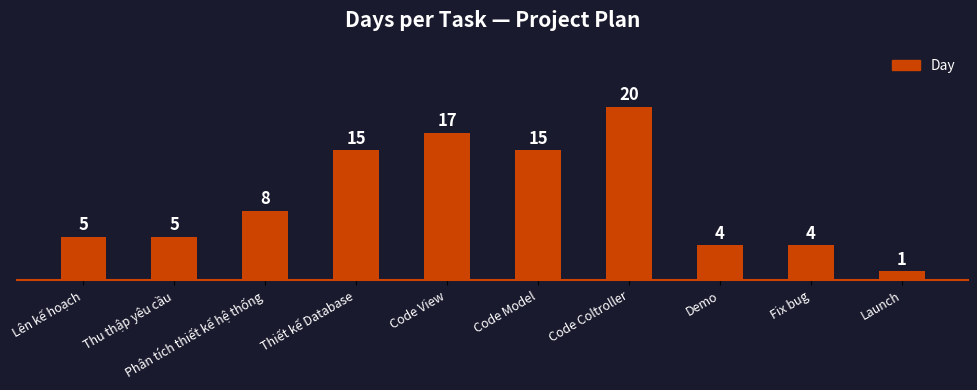

What value does the data have at Thiết kế Database, to the nearest 5?

15